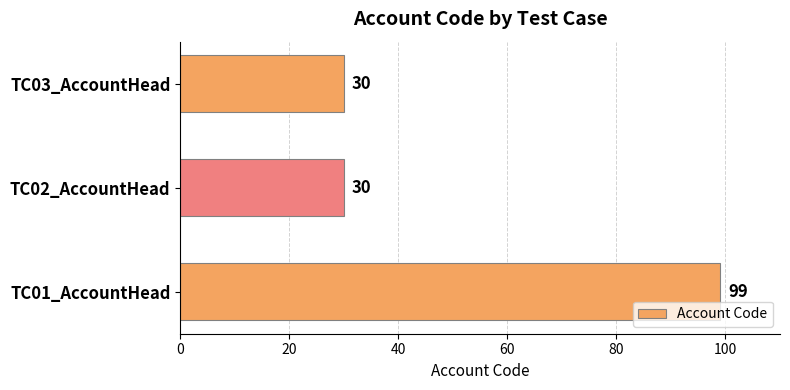

What is the greatest value displayed?

99